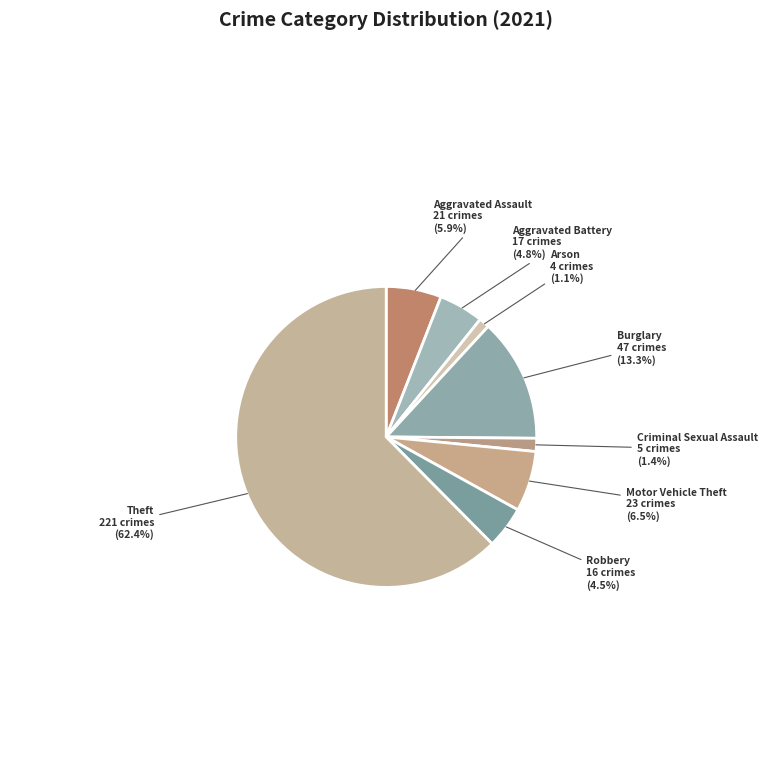

Count the number of slices in the pie.

8